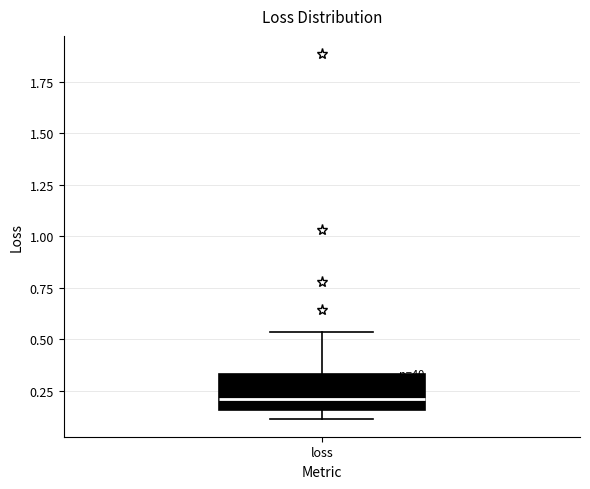

Where is the upper edge of the box for loss on the y-axis? The values are not printed on the chart, so give them approximately, as read against the axis.

0.35